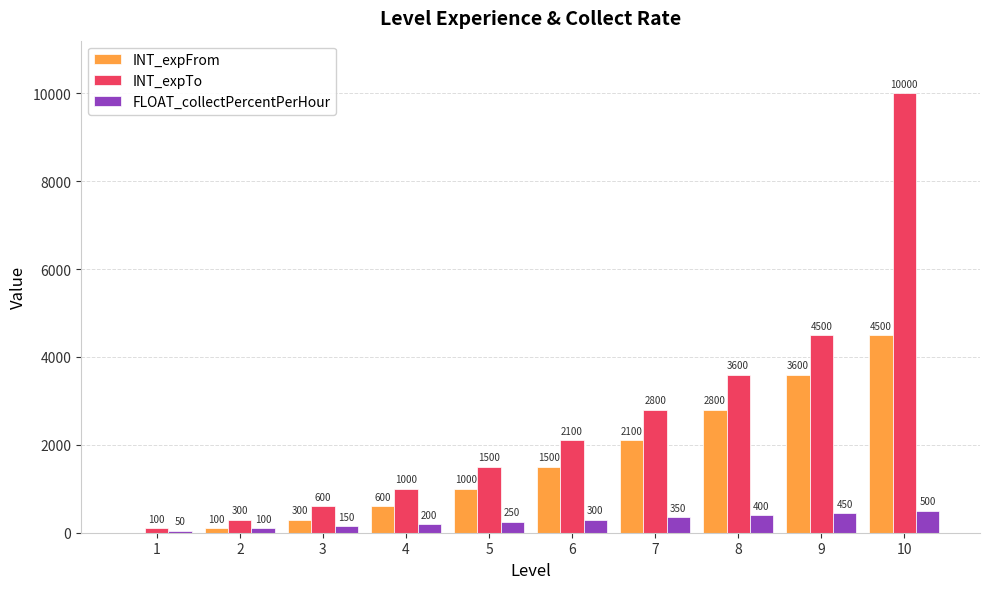

Count the number of data series in this chart.

3